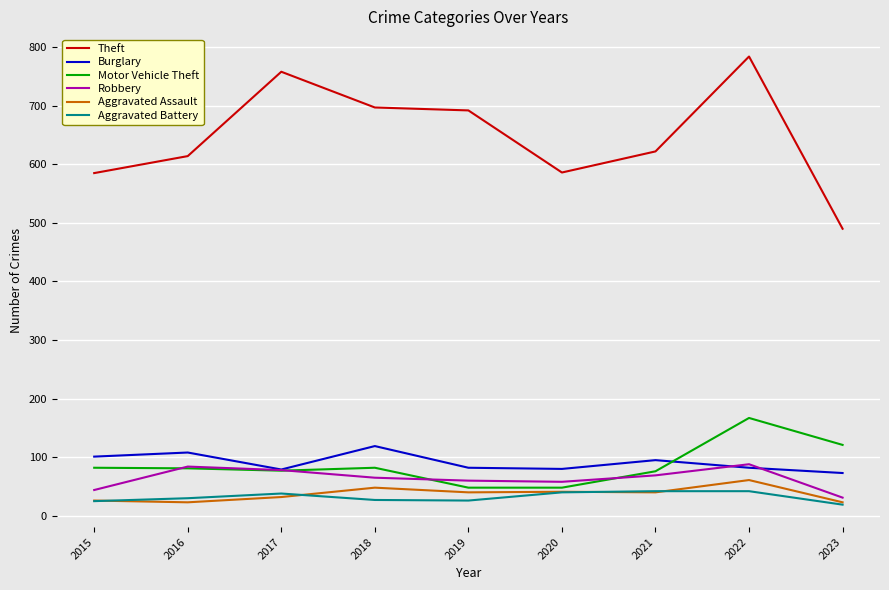

Which series has the largest total across all categories?

Theft